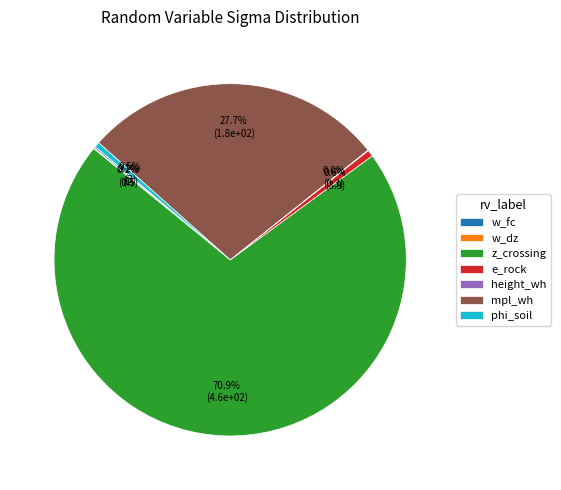

What percentage is NOT represented by z_crossing?

29.1%